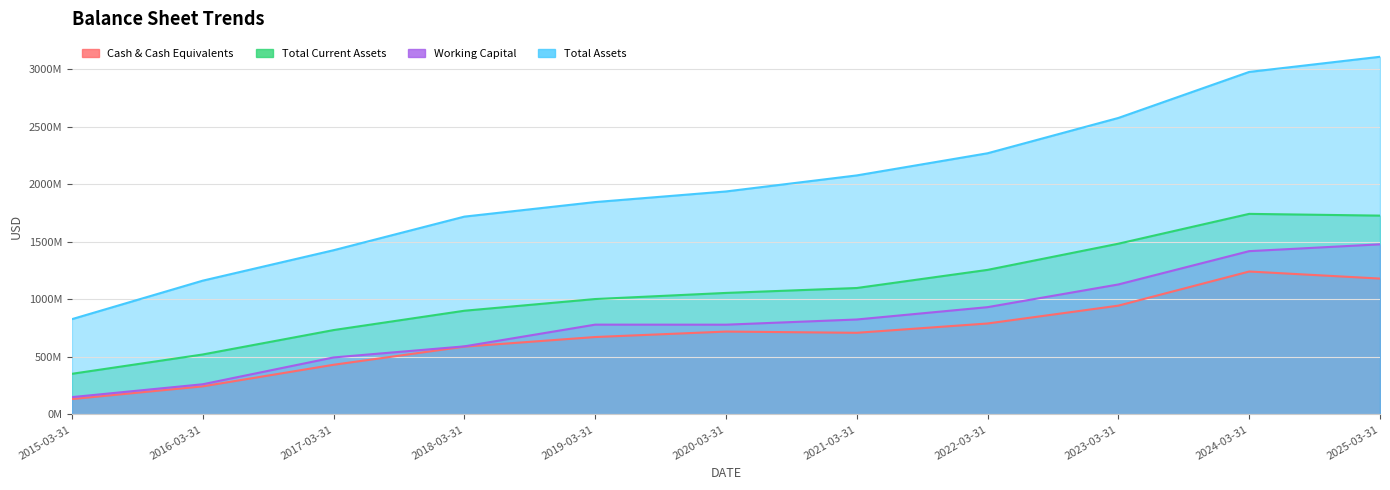

Reading left to right, list all the values displayed in this chart.

Cash & Cash Equivalents: 2015-03-31=134216000	2016-03-31=244577000	2017-03-31=432113000	2018-03-31=589766000	2019-03-31=673222000	2020-03-31=720639000	2021-03-31=709994000	2022-03-31=790896000	2023-03-31=945965000	2024-03-31=1242630000	2025-03-31=1181264000
Total Current Assets: 2015-03-31=353582000	2016-03-31=521555000	2017-03-31=733621000	2018-03-31=901660000	2019-03-31=1003311000	2020-03-31=1056450000	2021-03-31=1099203000	2022-03-31=1256794000	2023-03-31=1484291000	2024-03-31=1743454000	2025-03-31=1728261000
Working Capital: 2015-03-31=151031000	2016-03-31=262798000	2017-03-31=495792000	2018-03-31=592080000	2019-03-31=780902000	2020-03-31=780511000	2021-03-31=825646000	2022-03-31=932850000	2023-03-31=1130156000	2024-03-31=1419549000	2025-03-31=1478799000
Total Assets: 2015-03-31=828496000	2016-03-31=1163066000	2017-03-31=1427403000	2018-03-31=1719524000	2019-03-31=1845991000	2020-03-31=1938176000	2021-03-31=2077649000	2022-03-31=2270152000	2023-03-31=2577086000	2024-03-31=2976915000	2025-03-31=3108605000